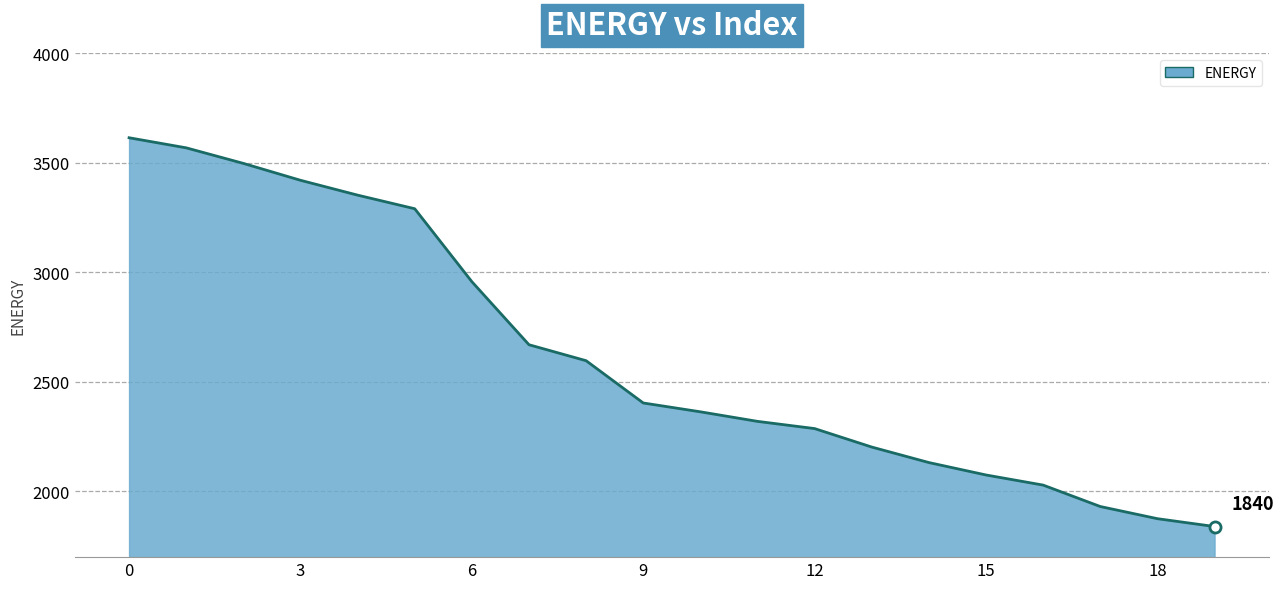

How many data points are less than 2403?

10